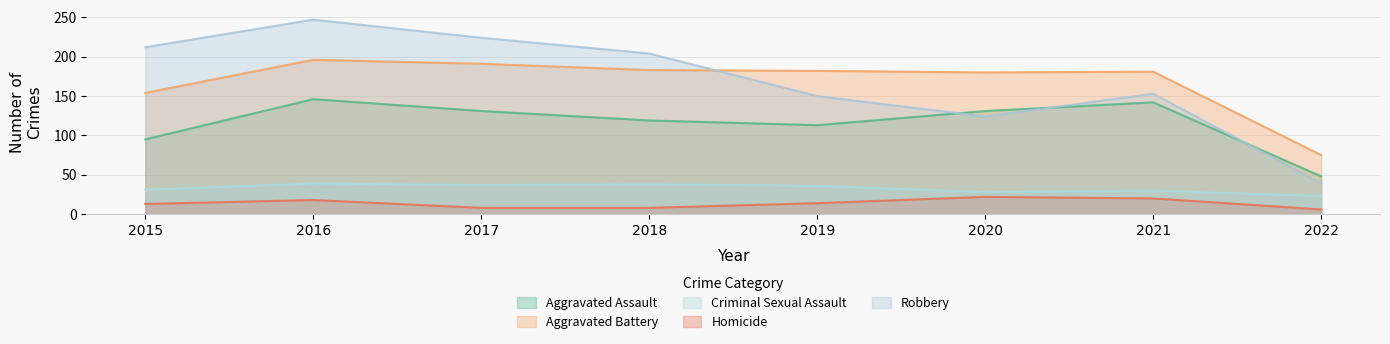

Rank the series by their maximum value, from highest to lowest.

Robbery, Aggravated Battery, Aggravated Assault, Criminal Sexual Assault, Homicide